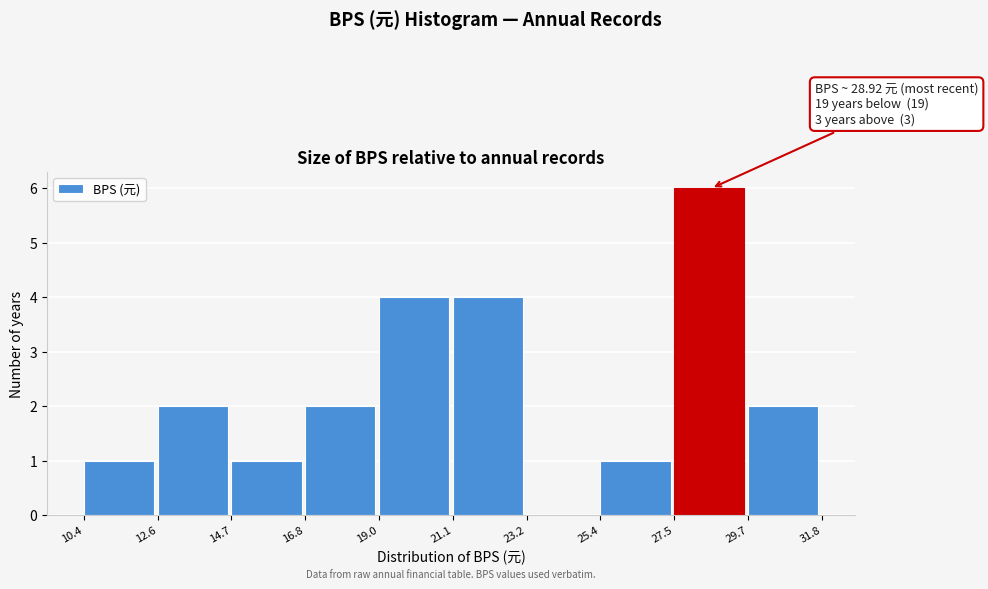

Over which range of the x-axis is the bar tallest?

27.5 to 29.7